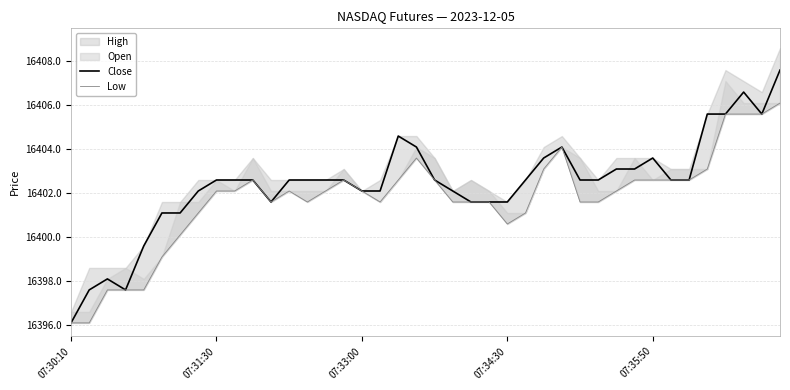

True or false: Close has a value of 5773.5 at 07:31:30.

False